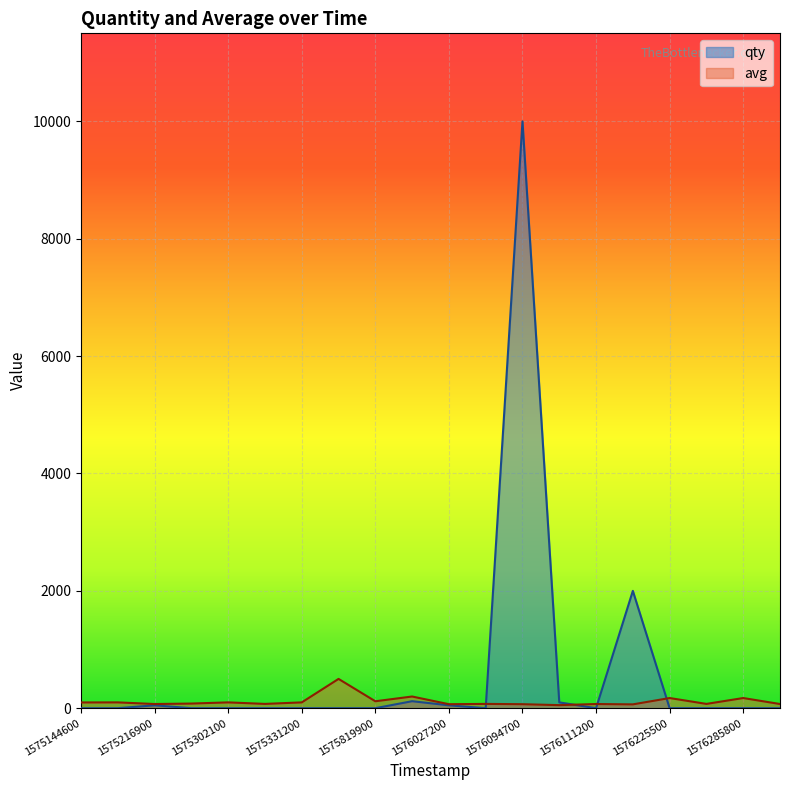

True or false: qty and avg intersect in this chart.

True